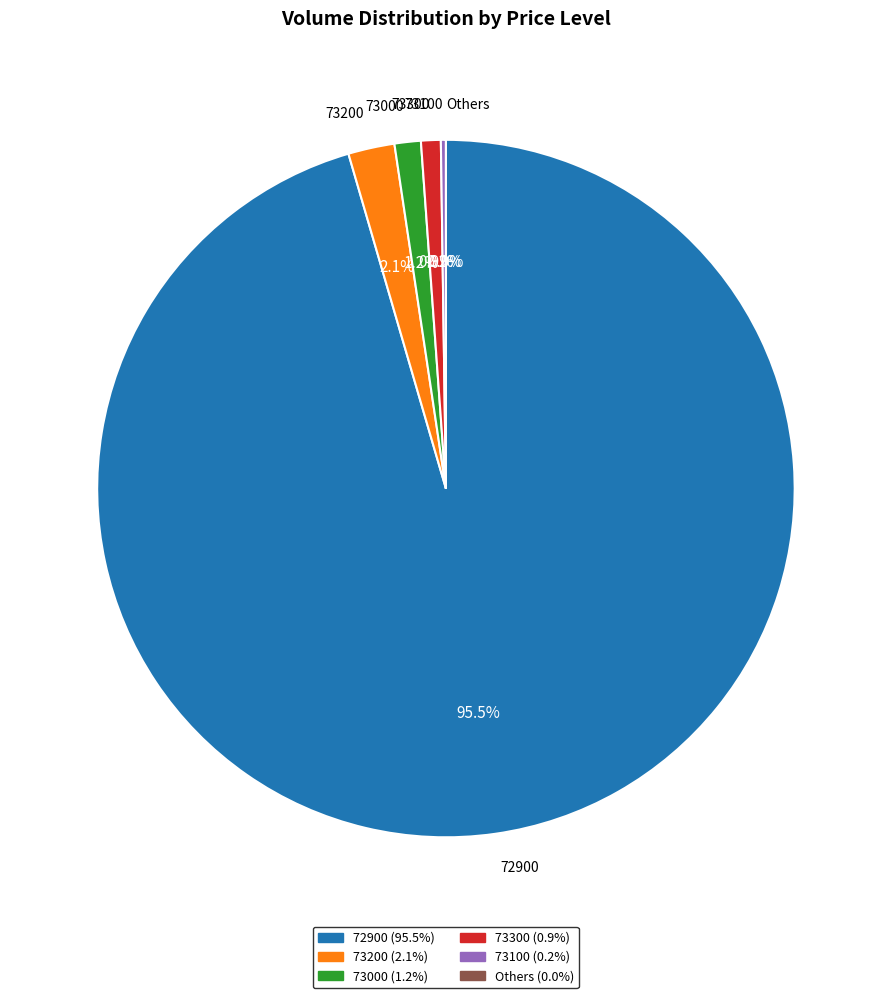

Is it true that 5 is 1% of the pie?

False